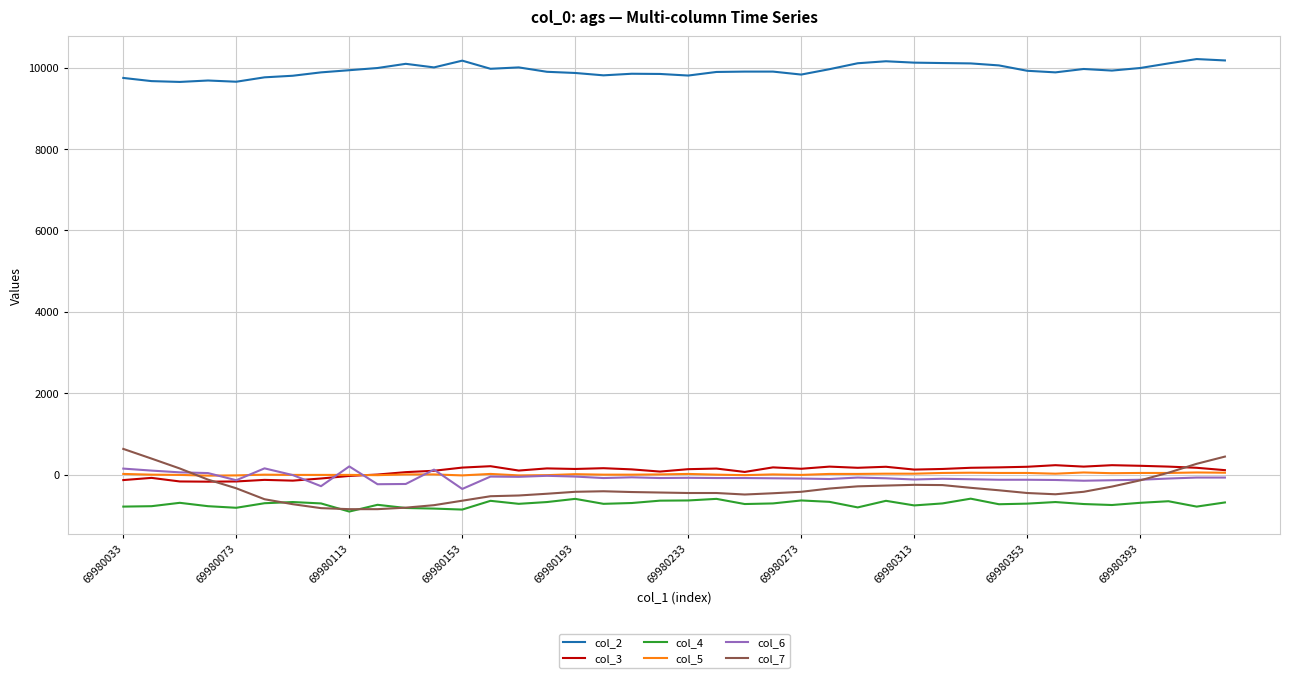

Does the chart have visible grid lines?

Yes